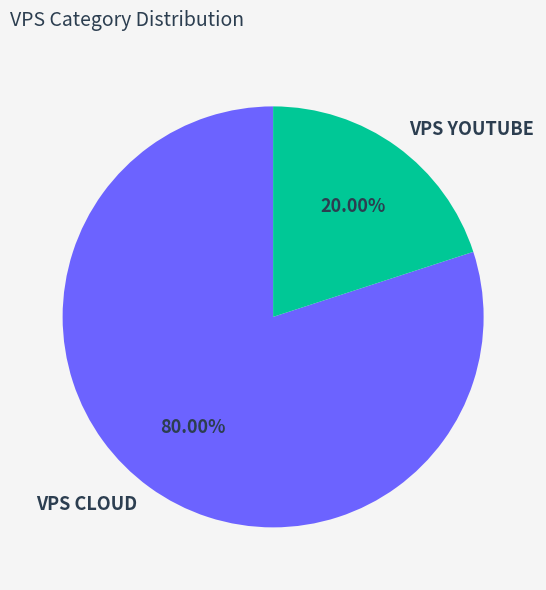

What is the ratio of the value at VPS CLOUD to the value at VPS YOUTUBE?

4.0